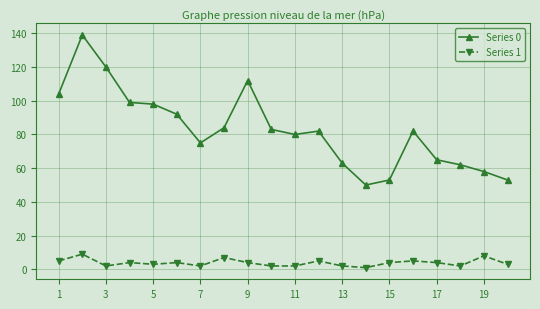

What are all the series names shown in the legend?

Series 0, Series 1